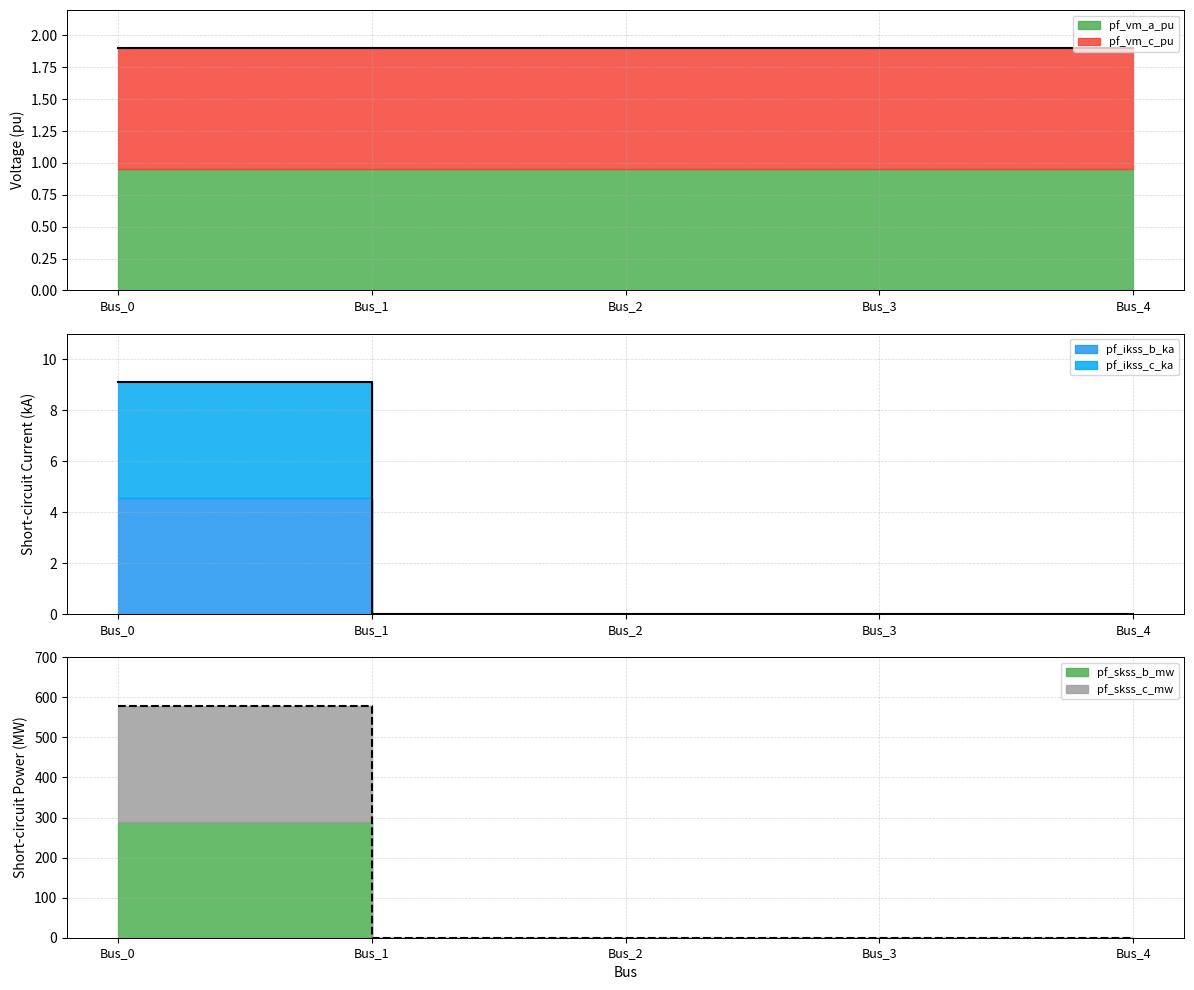

What is the highest value of the pf_vm_a_pu series?

1.0